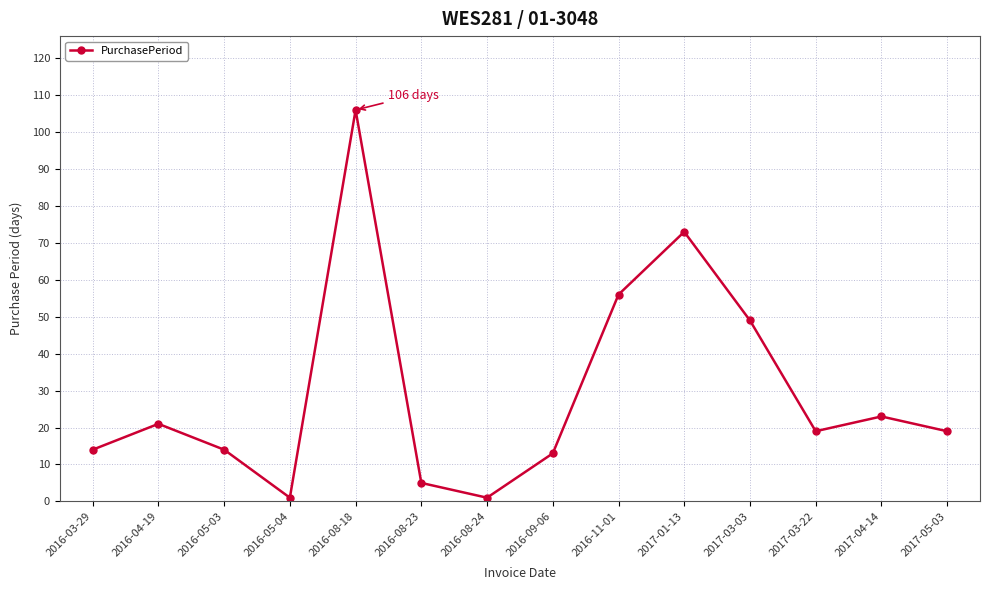

What is the label of the 7th point from the right?

2016-09-06